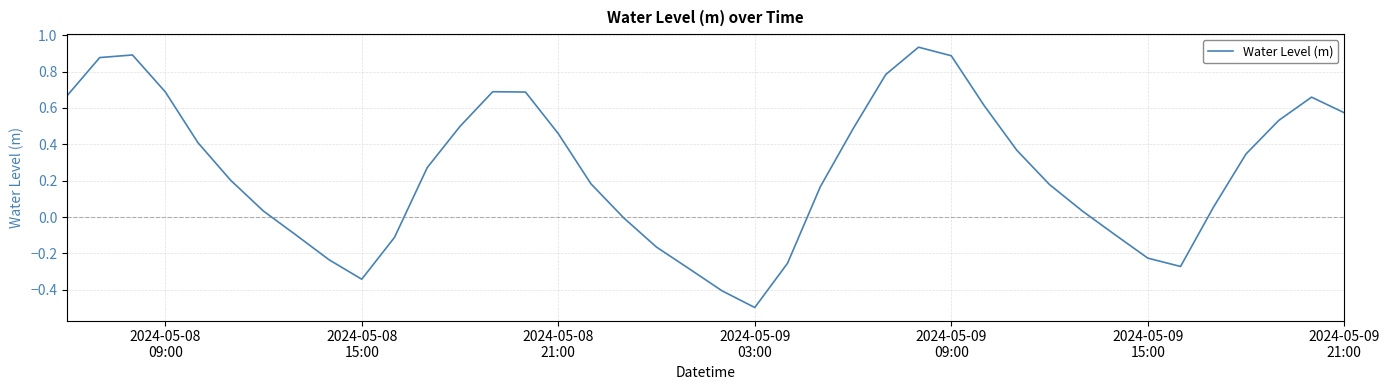

Is this an area chart (filled region under the line)?

No